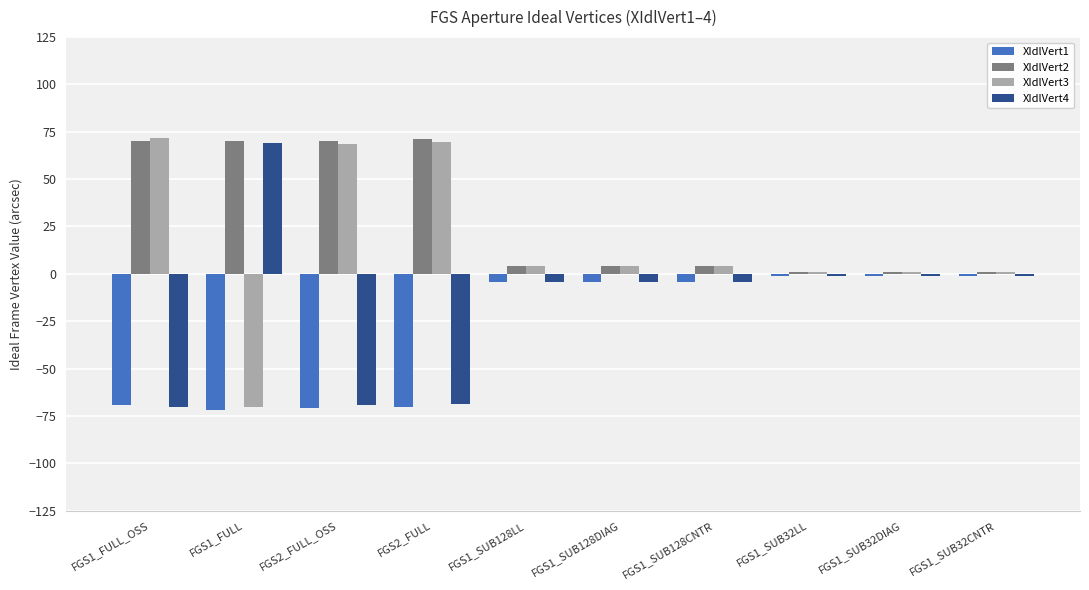

Is the value of XIdlVert3 at FGS1_FULL_OSS greater than the value of XIdlVert1 at FGS1_SUB32DIAG?

Yes